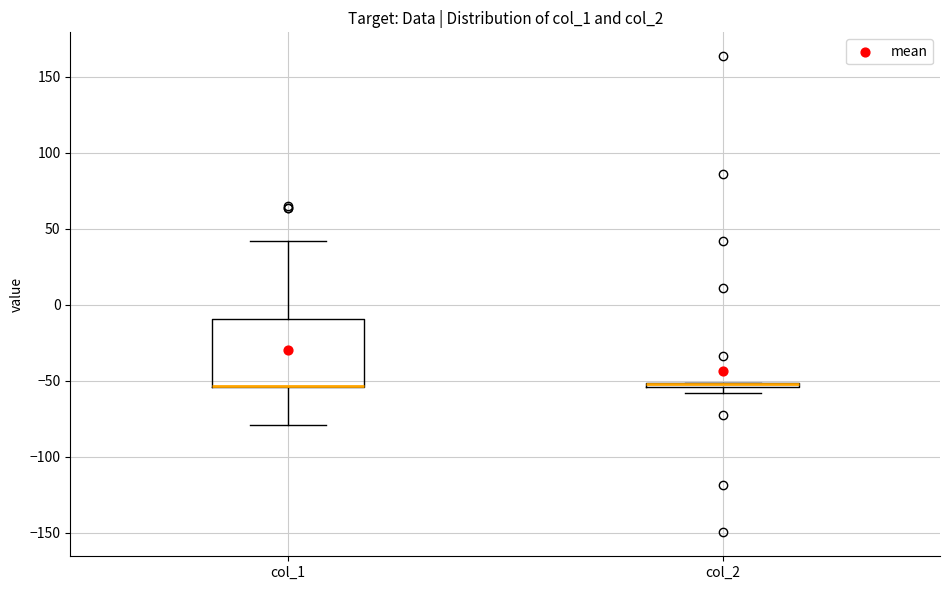

Where does the upper whisker of the box for col_1 end on the y-axis? The values are not printed on the chart, so give them approximately, as read against the axis.

40